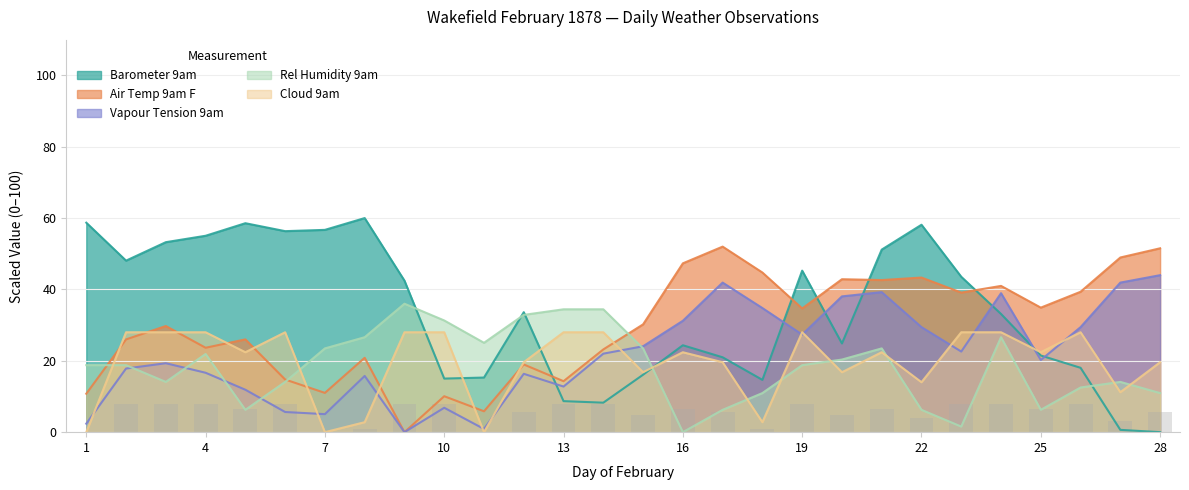

Where does the Vapour Tension 9am series first go above 22?

14